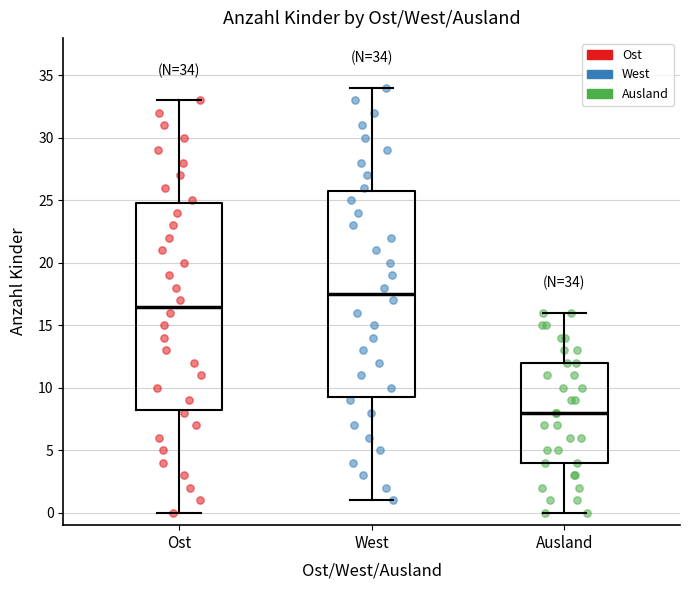

Which box's median line is the highest?

West